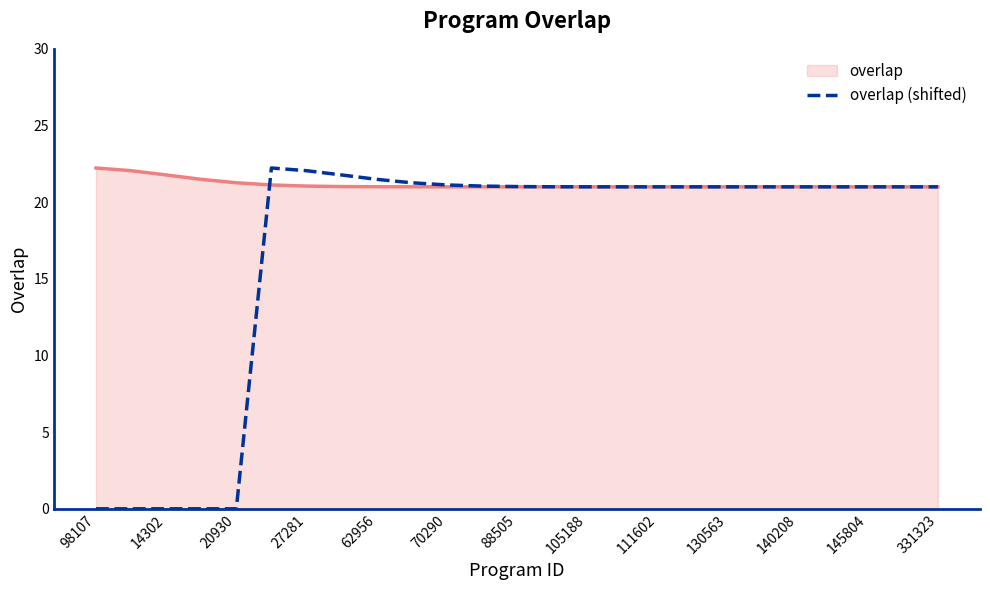

How many categories are shown in the chart?

25